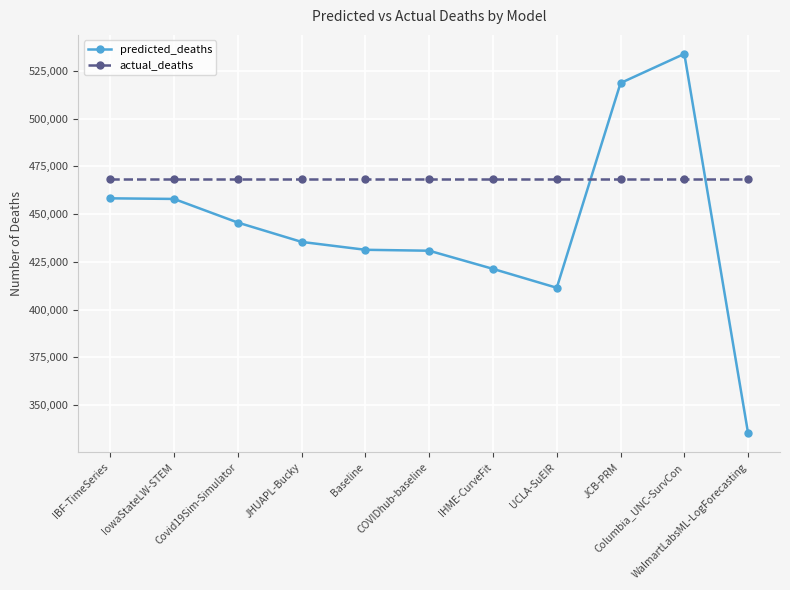

At which category does the chart reach its peak across all series?

Columbia_UNC-SurvCon